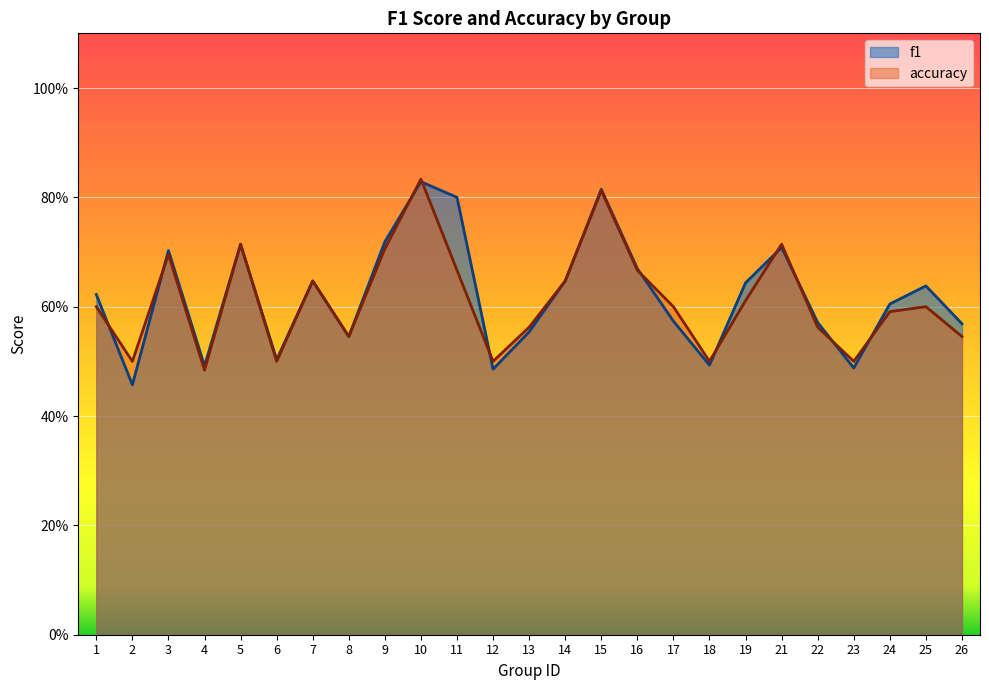

How many intersections are there between accuracy and f1?

11